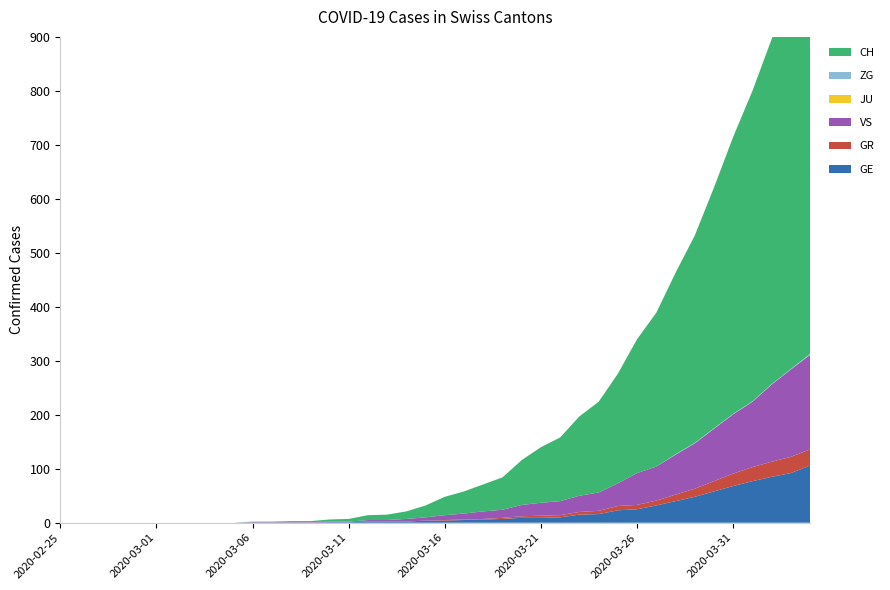

Reading left to right, transcribe all the data shown in this chart.

GE: 2020-02-25=0	2020-02-26=0	2020-02-27=0	2020-02-28=0	2020-02-29=0	2020-03-01=0	2020-03-02=0	2020-03-03=0	2020-03-04=0	2020-03-05=0	2020-03-06=0	2020-03-07=0	2020-03-08=0	2020-03-09=0	2020-03-10=1	2020-03-11=1	2020-03-12=2	2020-03-13=2	2020-03-14=2	2020-03-15=4	2020-03-16=4	2020-03-17=5	2020-03-18=6	2020-03-19=7	2020-03-20=9	2020-03-21=9	2020-03-22=10	2020-03-23=15	2020-03-24=16	2020-03-25=23	2020-03-26=25	2020-03-27=32	2020-03-28=40	2020-03-29=48	2020-03-30=58	2020-03-31=68	2020-04-01=77	2020-04-02=85	2020-04-03=92	2020-04-04=106
GR: 2020-02-25=0	2020-02-26=0	2020-02-27=0	2020-02-28=0	2020-02-29=0	2020-03-01=0	2020-03-02=0	2020-03-03=0	2020-03-04=0	2020-03-05=0	2020-03-06=0	2020-03-07=0	2020-03-08=0	2020-03-09=0	2020-03-10=0	2020-03-11=0	2020-03-12=0	2020-03-13=0	2020-03-14=0	2020-03-15=0	2020-03-16=1	2020-03-17=1	2020-03-18=1	2020-03-19=2	2020-03-20=3	2020-03-21=4	2020-03-22=4	2020-03-23=5	2020-03-24=6	2020-03-25=8	2020-03-26=8	2020-03-27=9	2020-03-28=12	2020-03-29=15	2020-03-30=19	2020-03-31=23	2020-04-01=26	2020-04-02=28	2020-04-03=30	2020-04-04=30
VS: 2020-02-25=0	2020-02-26=0	2020-02-27=0	2020-02-28=0	2020-02-29=0	2020-03-01=0	2020-03-02=0	2020-03-03=0	2020-03-04=0	2020-03-05=0	2020-03-06=1	2020-03-07=1	2020-03-08=1	2020-03-09=1	2020-03-10=1	2020-03-11=1	2020-03-12=3	2020-03-13=3	2020-03-14=5	2020-03-15=6	2020-03-16=9	2020-03-17=11	2020-03-18=14	2020-03-19=15	2020-03-20=21	2020-03-21=24	2020-03-22=26	2020-03-23=30	2020-03-24=34	2020-03-25=42	2020-03-26=59	2020-03-27=63	2020-03-28=74	2020-03-29=84	2020-03-30=97	2020-03-31=110	2020-04-01=121	2020-04-02=143	2020-04-03=162	2020-04-04=175
JU: 2020-02-25=0	2020-02-26=0	2020-02-27=0	2020-02-28=0	2020-02-29=0	2020-03-01=0	2020-03-02=0	2020-03-03=0	2020-03-04=0	2020-03-05=0	2020-03-06=0	2020-03-07=0	2020-03-08=0	2020-03-09=0	2020-03-10=0	2020-03-11=0	2020-03-12=0	2020-03-13=0	2020-03-14=0	2020-03-15=0	2020-03-16=0	2020-03-17=0	2020-03-18=0	2020-03-19=0	2020-03-20=0	2020-03-21=0	2020-03-22=0	2020-03-23=0	2020-03-24=0	2020-03-25=0	2020-03-26=0	2020-03-27=0	2020-03-28=0	2020-03-29=0	2020-03-30=0	2020-03-31=0	2020-04-01=0	2020-04-02=0	2020-04-03=0	2020-04-04=0
ZG: 2020-02-25=0	2020-02-26=0	2020-02-27=0	2020-02-28=0	2020-02-29=0	2020-03-01=0	2020-03-02=0	2020-03-03=0	2020-03-04=0	2020-03-05=0	2020-03-06=0	2020-03-07=0	2020-03-08=0	2020-03-09=0	2020-03-10=0	2020-03-11=0	2020-03-12=0	2020-03-13=0	2020-03-14=0	2020-03-15=0	2020-03-16=0	2020-03-17=0	2020-03-18=0	2020-03-19=0	2020-03-20=0	2020-03-21=0	2020-03-22=0	2020-03-23=0	2020-03-24=0	2020-03-25=0	2020-03-26=0	2020-03-27=0	2020-03-28=1	2020-03-29=1	2020-03-30=1	2020-03-31=1	2020-04-01=1	2020-04-02=1	2020-04-03=1	2020-04-04=2
CH: 2020-02-25=0	2020-02-26=0	2020-02-27=0	2020-02-28=0	2020-02-29=0	2020-03-01=0	2020-03-02=0	2020-03-03=0	2020-03-04=0	2020-03-05=0	2020-03-06=1	2020-03-07=1	2020-03-08=2	2020-03-09=2	2020-03-10=4	2020-03-11=5	2020-03-12=9	2020-03-13=10	2020-03-14=14	2020-03-15=22	2020-03-16=34	2020-03-17=41	2020-03-18=50	2020-03-19=60	2020-03-20=83	2020-03-21=103	2020-03-22=118	2020-03-23=147	2020-03-24=168	2020-03-25=203	2020-03-26=248	2020-03-27=285	2020-03-28=336	2020-03-29=384	2020-03-30=446	2020-03-31=513	2020-04-01=575	2020-04-02=639	2020-04-03=700	2020-04-04=767